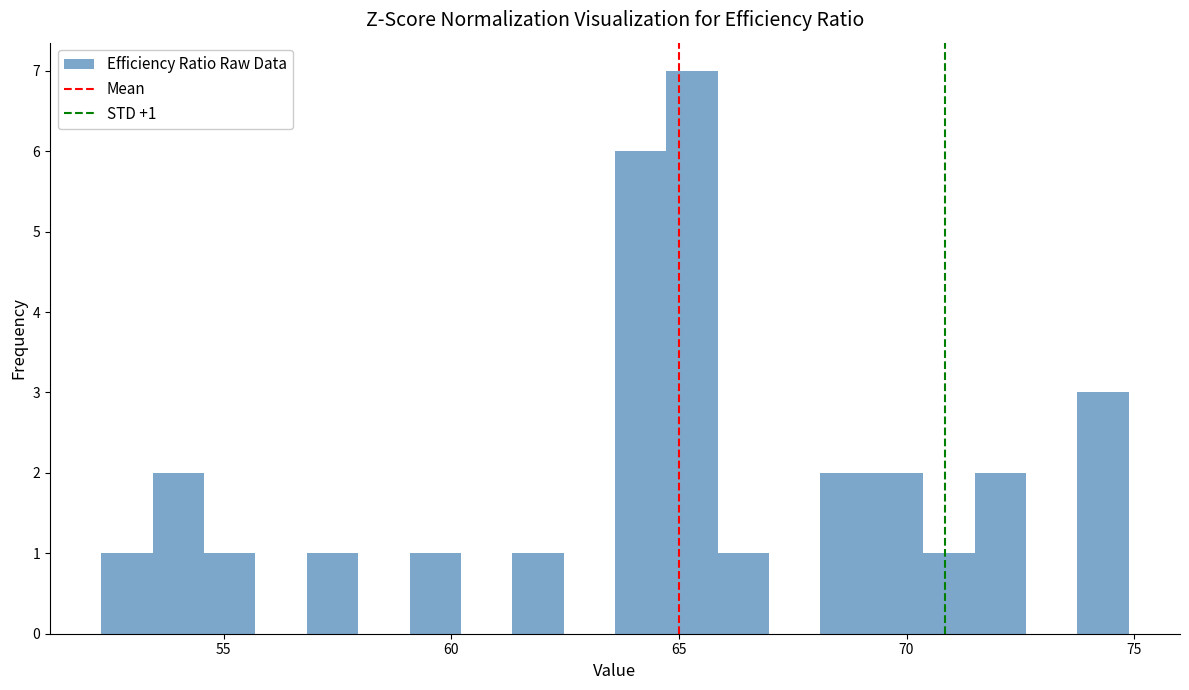

Read against the x-axis, roughly where is the centre of the tallest bar?

65.5